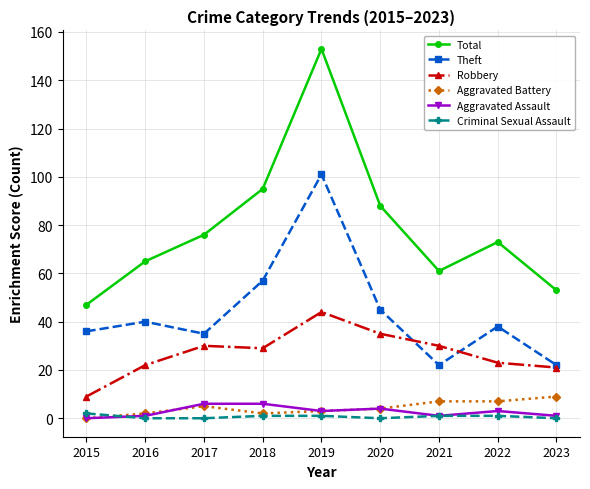

List the series in order of their peak value, lowest first.

Criminal Sexual Assault, Aggravated Assault, Aggravated Battery, Robbery, Theft, Total